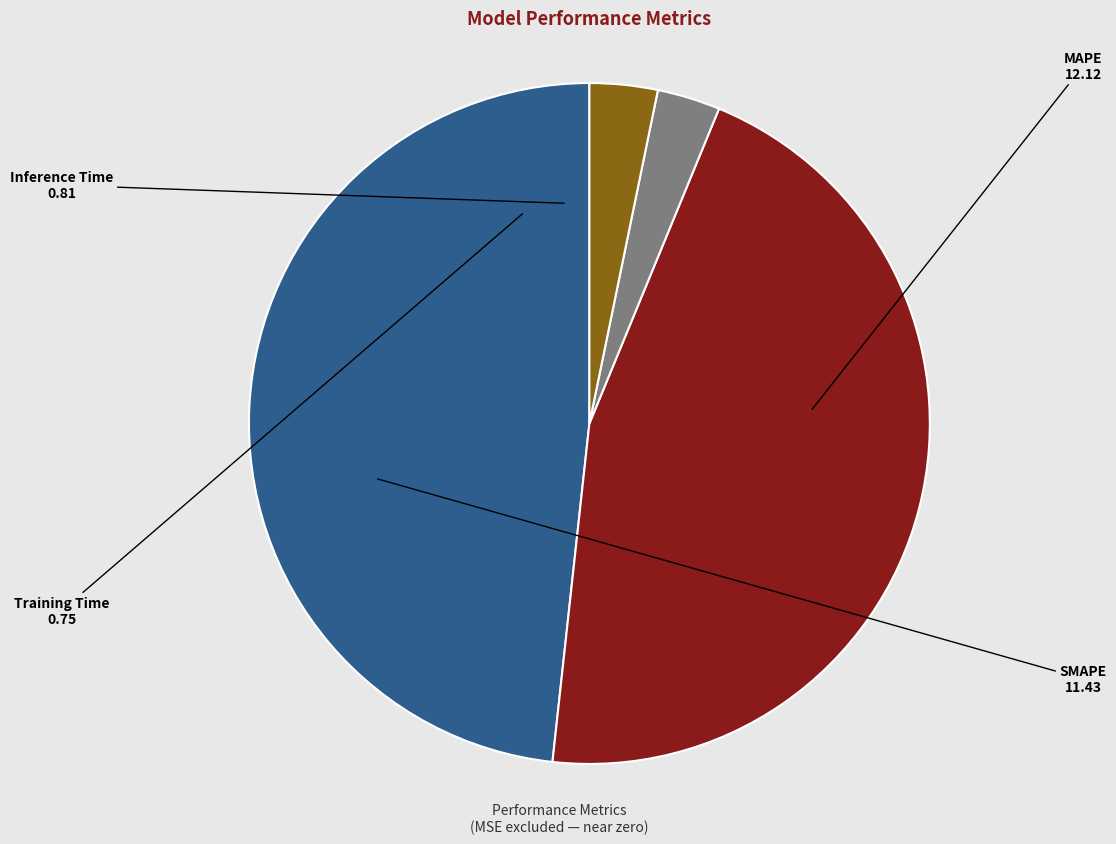

Is there any slice that represents more than half of the pie?

No